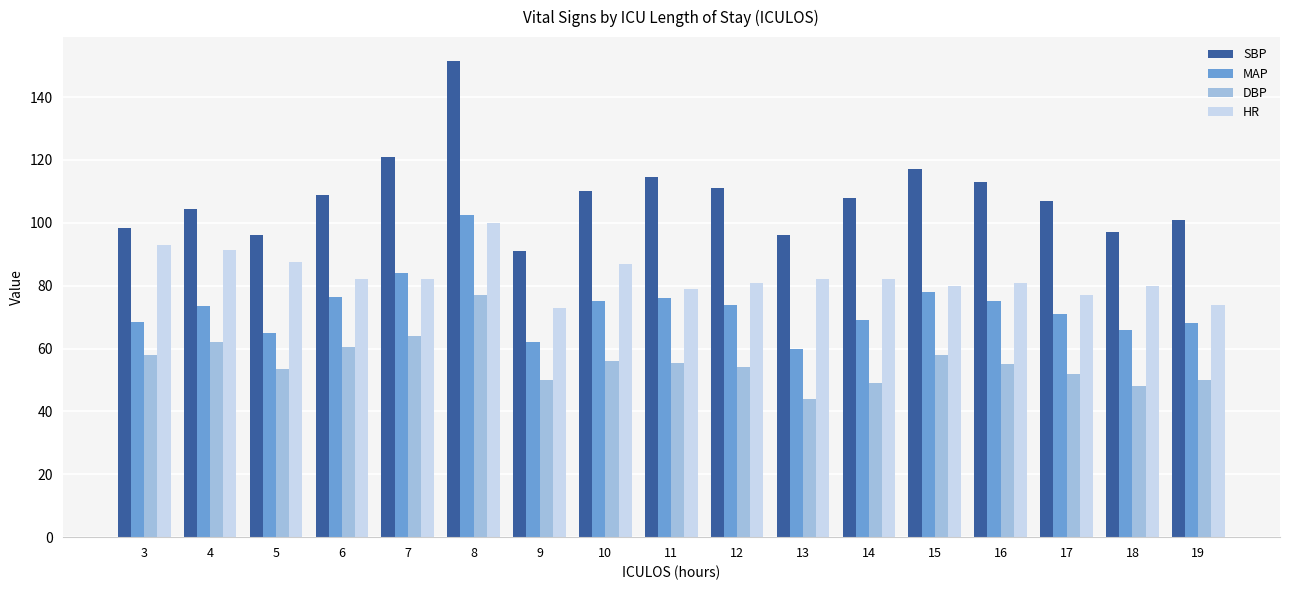

The value of SBP at 13 is 45.5. True or false?

False